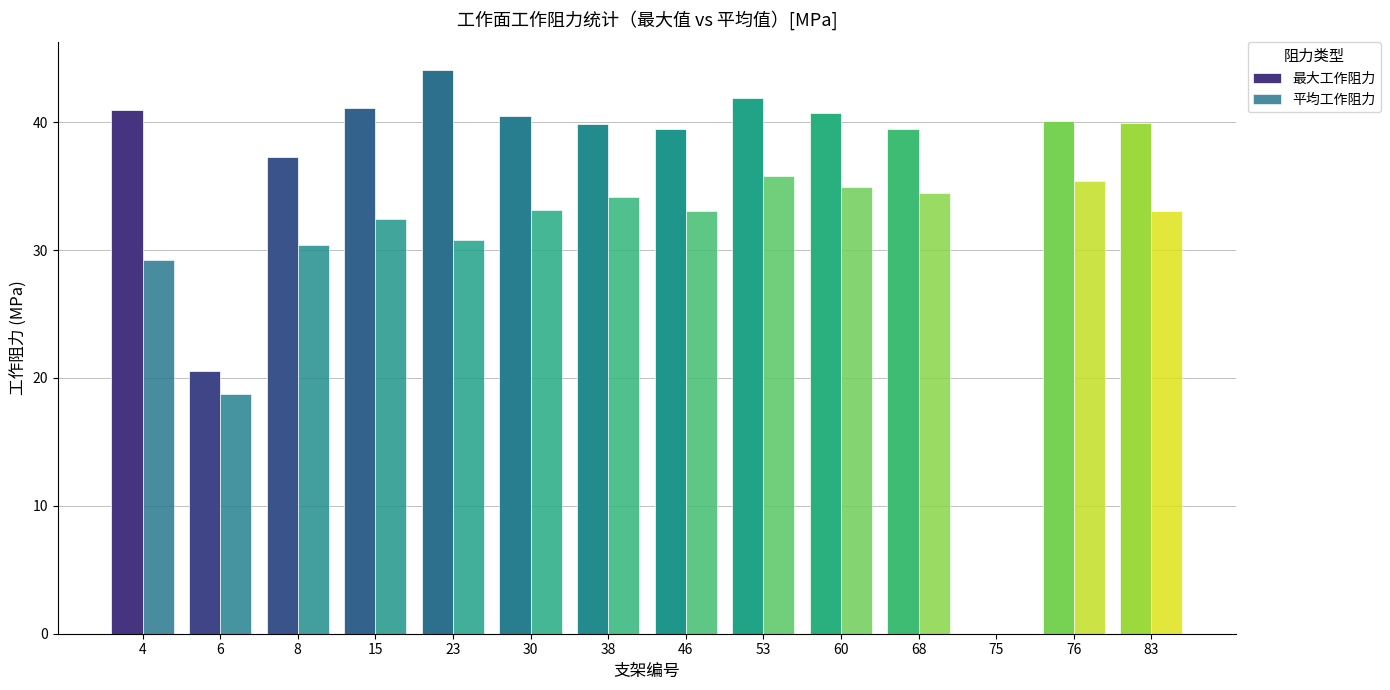

At which category is the sum across all series the highest?

53